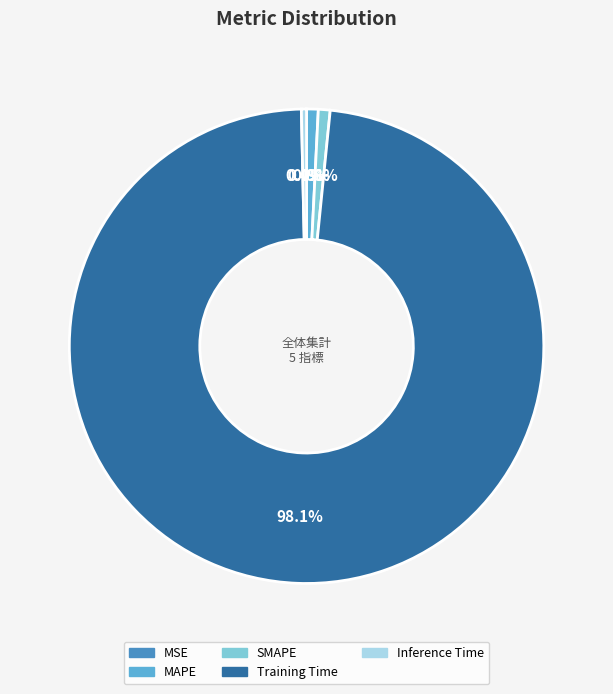

Does SMAPE represent more than half of the total?

No